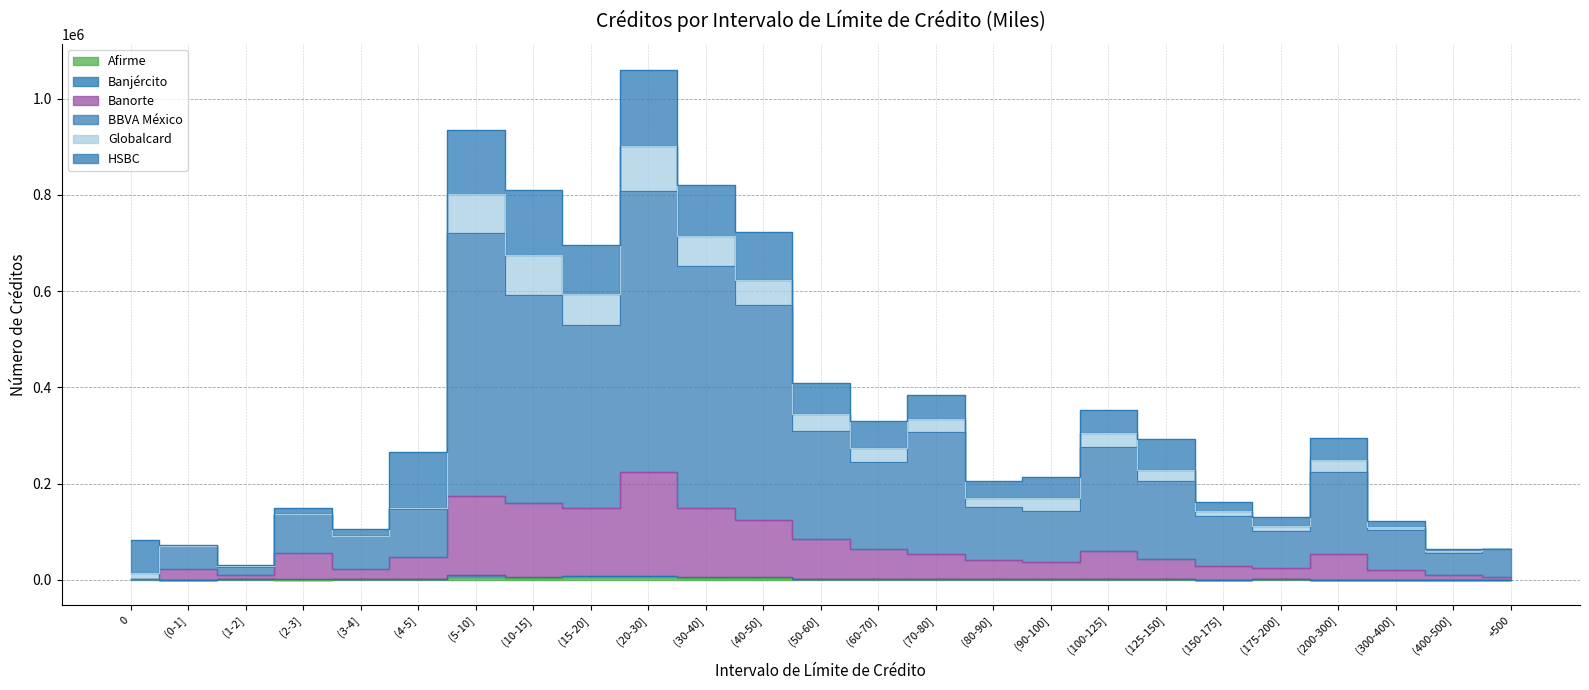

True or false: BBVA México and Banorte intersect in this chart.

False